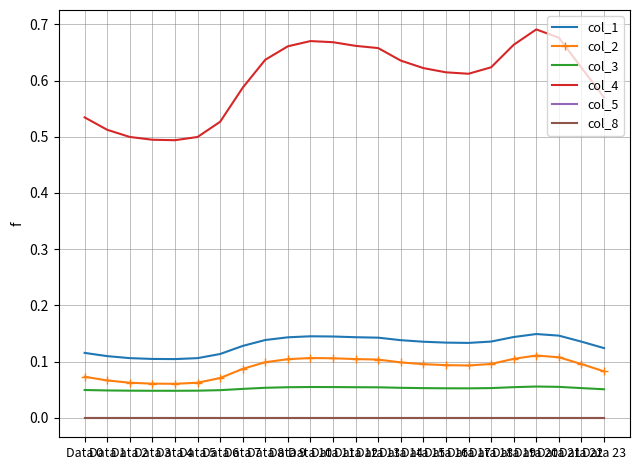

Where is the first local minimum for col_2?

Data 4